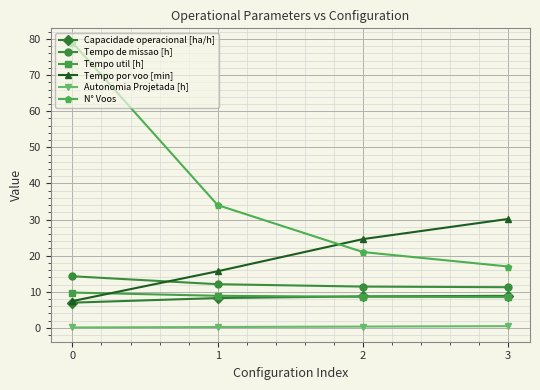

Count the number of data series in this chart.

6